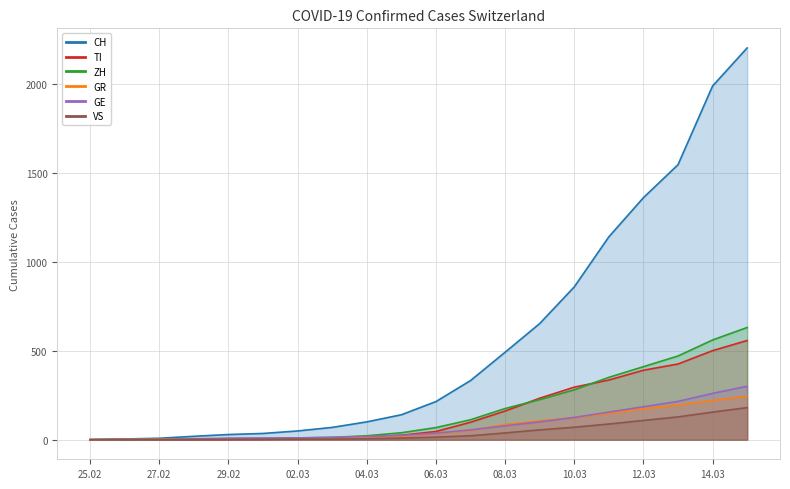

At which category does the chart reach its peak across all series?

2020-03-15